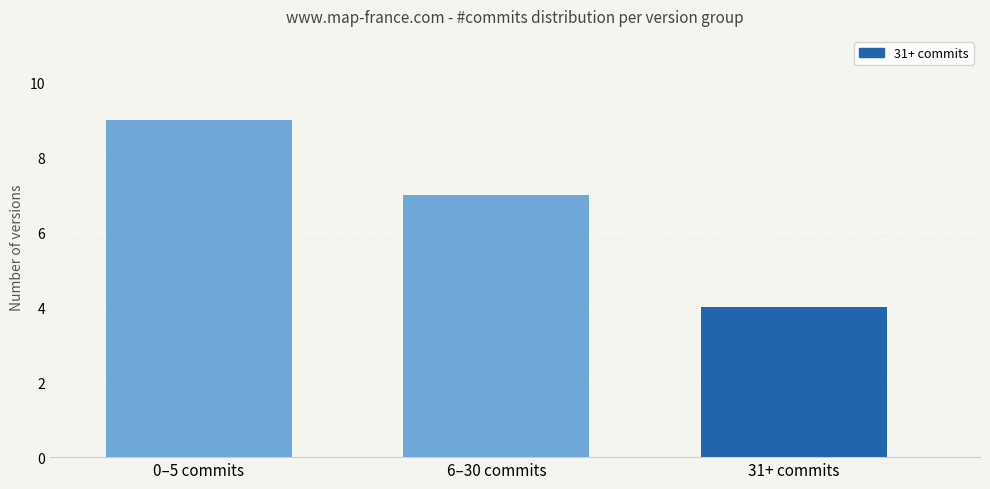

Are the bars grouped side by side (vs. stacked)?

No